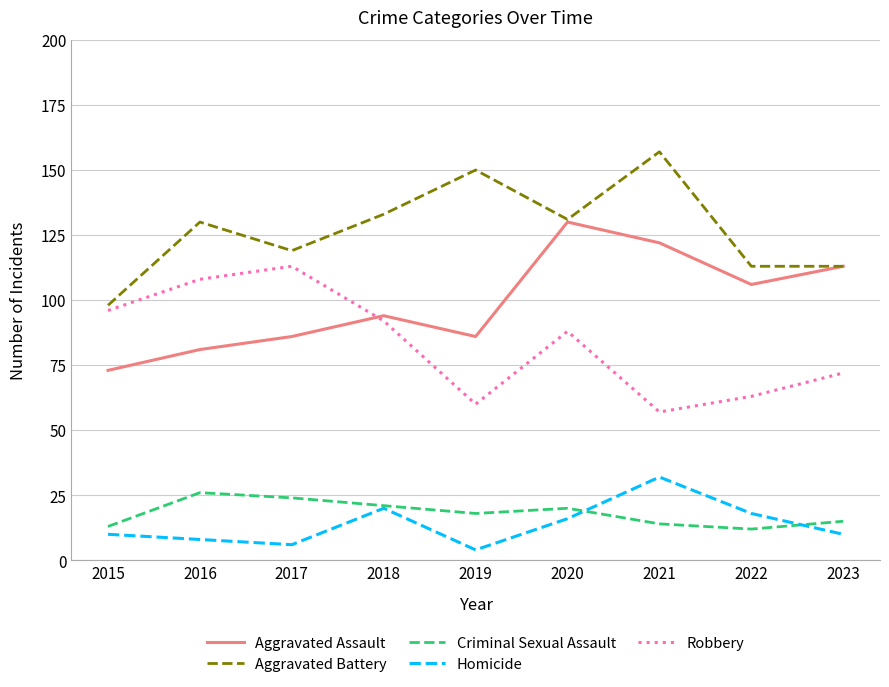

How many lines are shown in the chart?

5